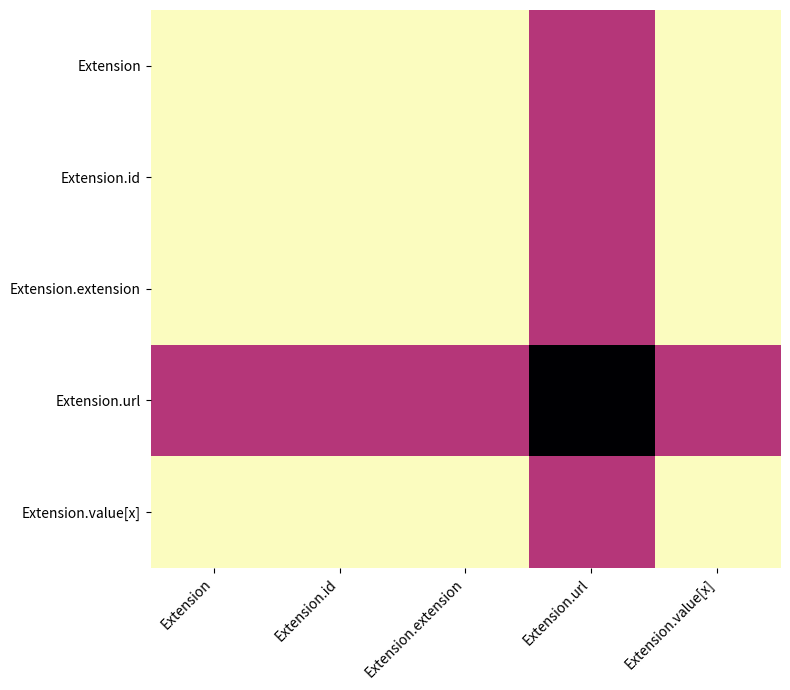

Which series has the largest total across all categories?

Extension.url